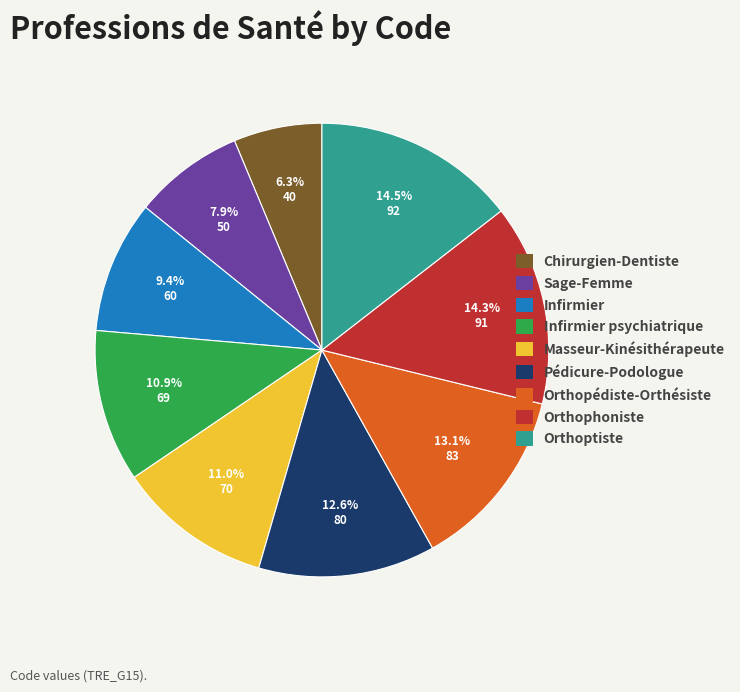

How much of the chart is everything except Pédicure-Podologue?

87.4%